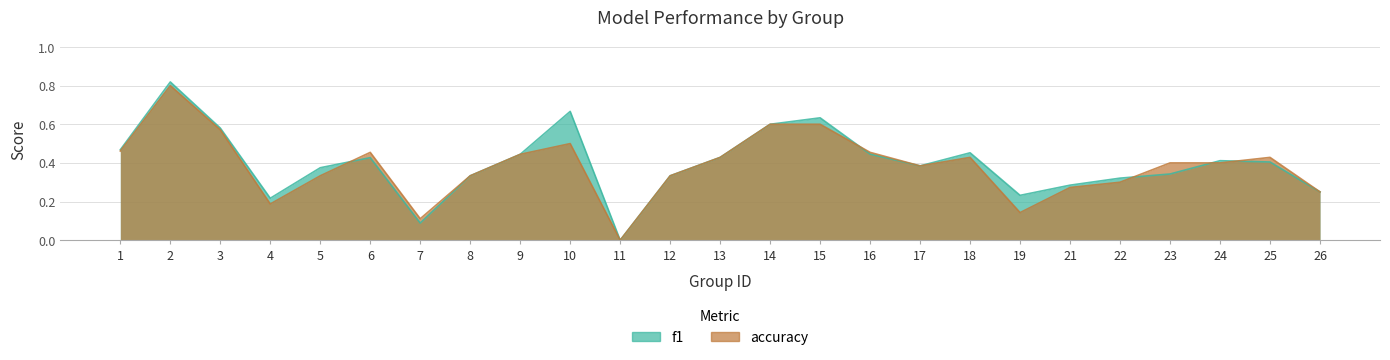

What are all the series names shown in the legend?

f1, accuracy